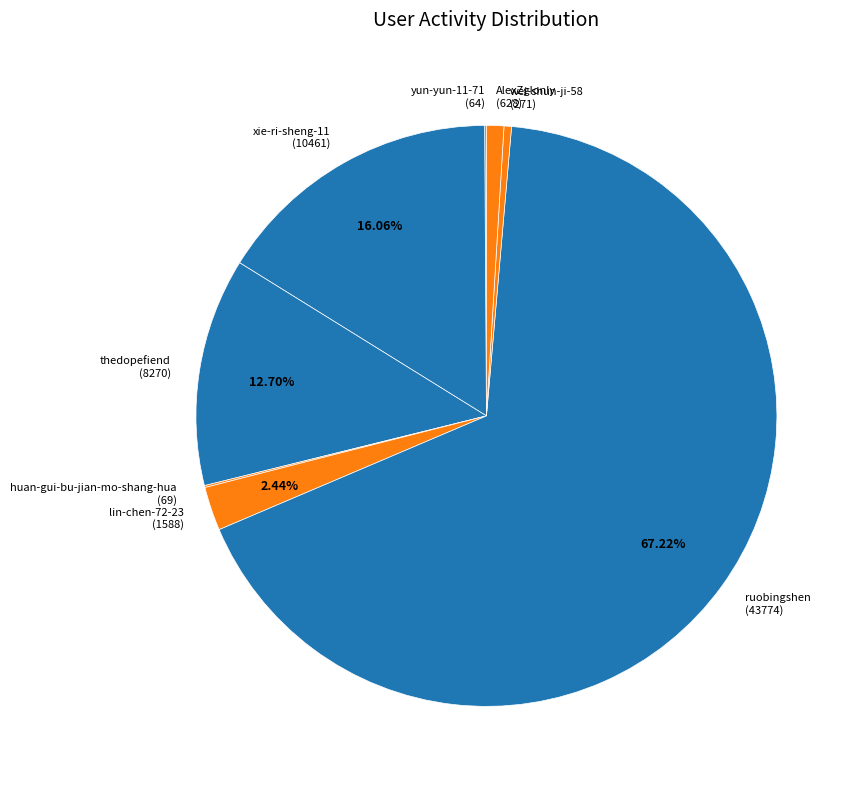

Which has a higher value, xie-ri-sheng-11 (10461) or ruobingshen (43774)?

ruobingshen (43774)